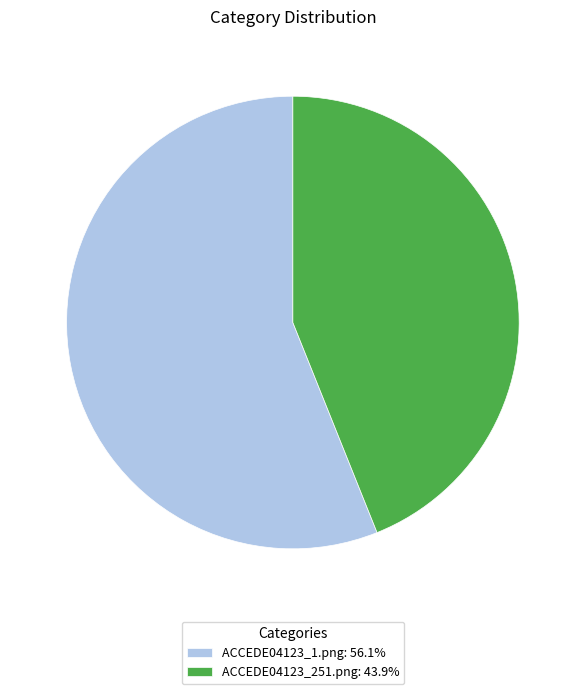

Combined, do ACCEDE04123_251.png: 43.9% and ACCEDE04123_1.png: 56.1% account for over 50%?

Yes